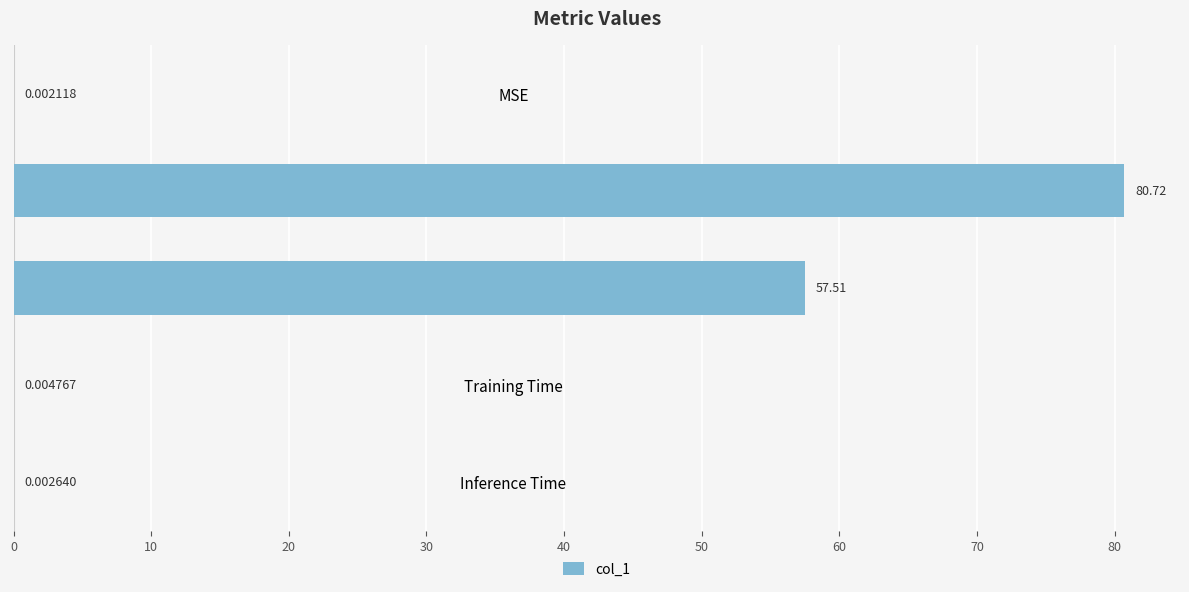

What is the sum of all values?

138.2